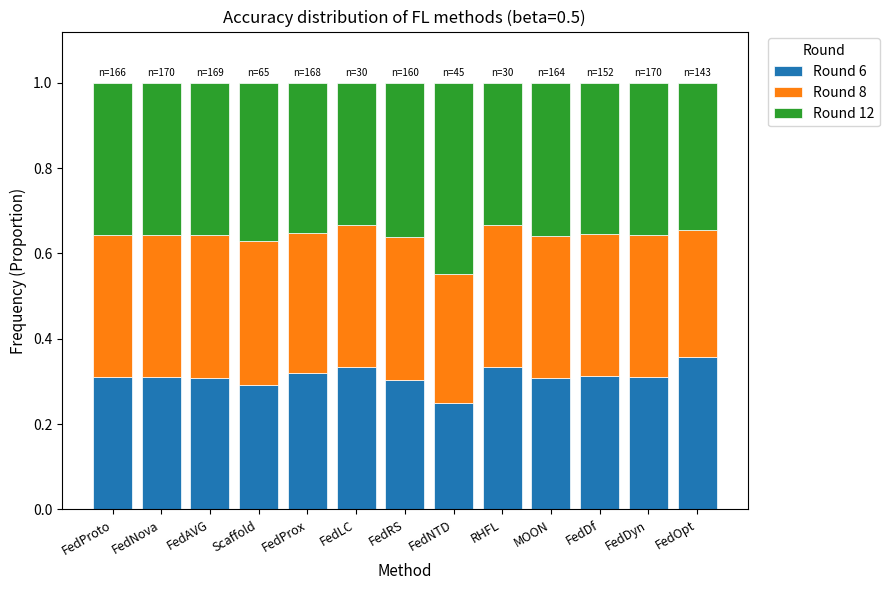

What is the sum of the Round 6 values at MOON and FedRS?

0.6